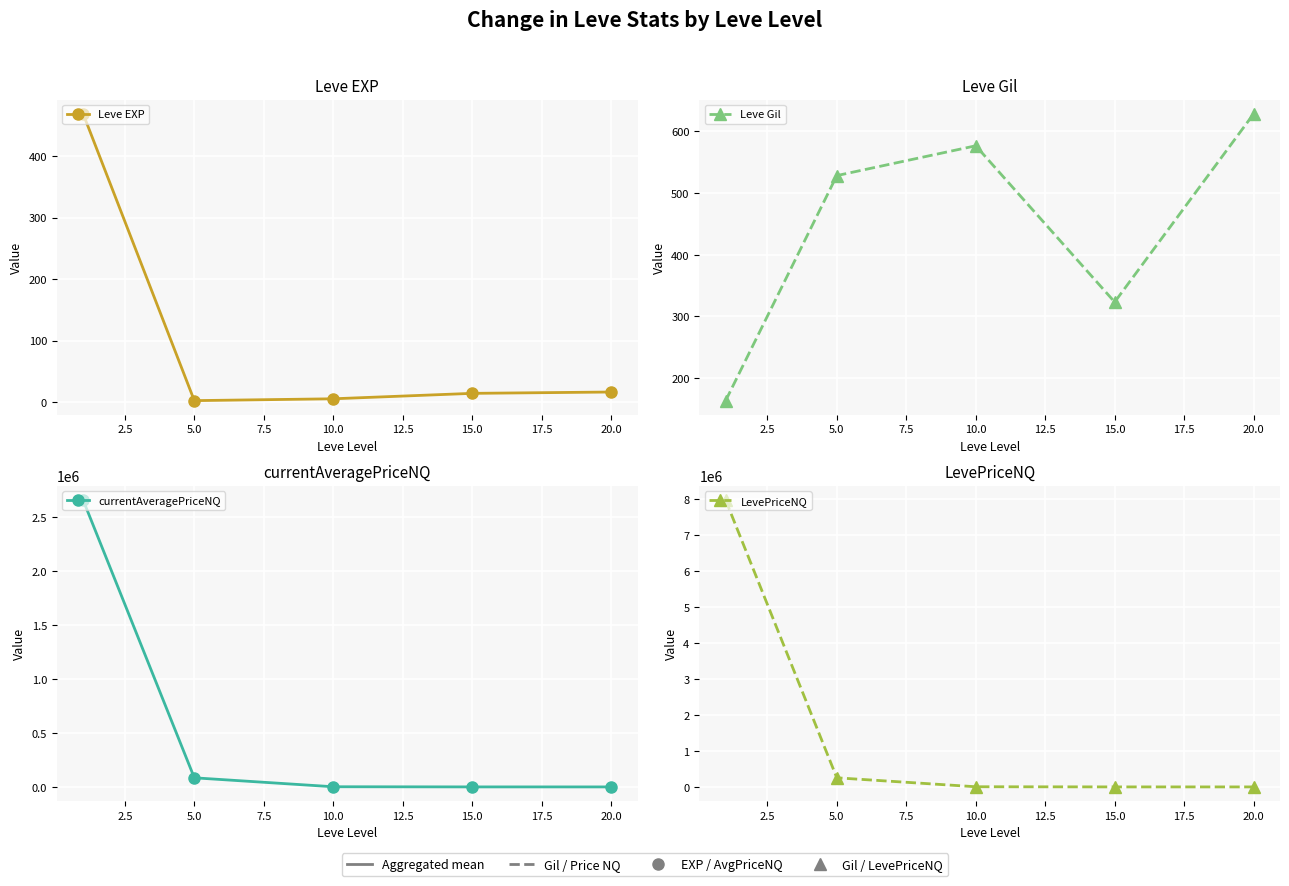

True or false: currentAveragePriceNQ and Leve Gil intersect in this chart.

True